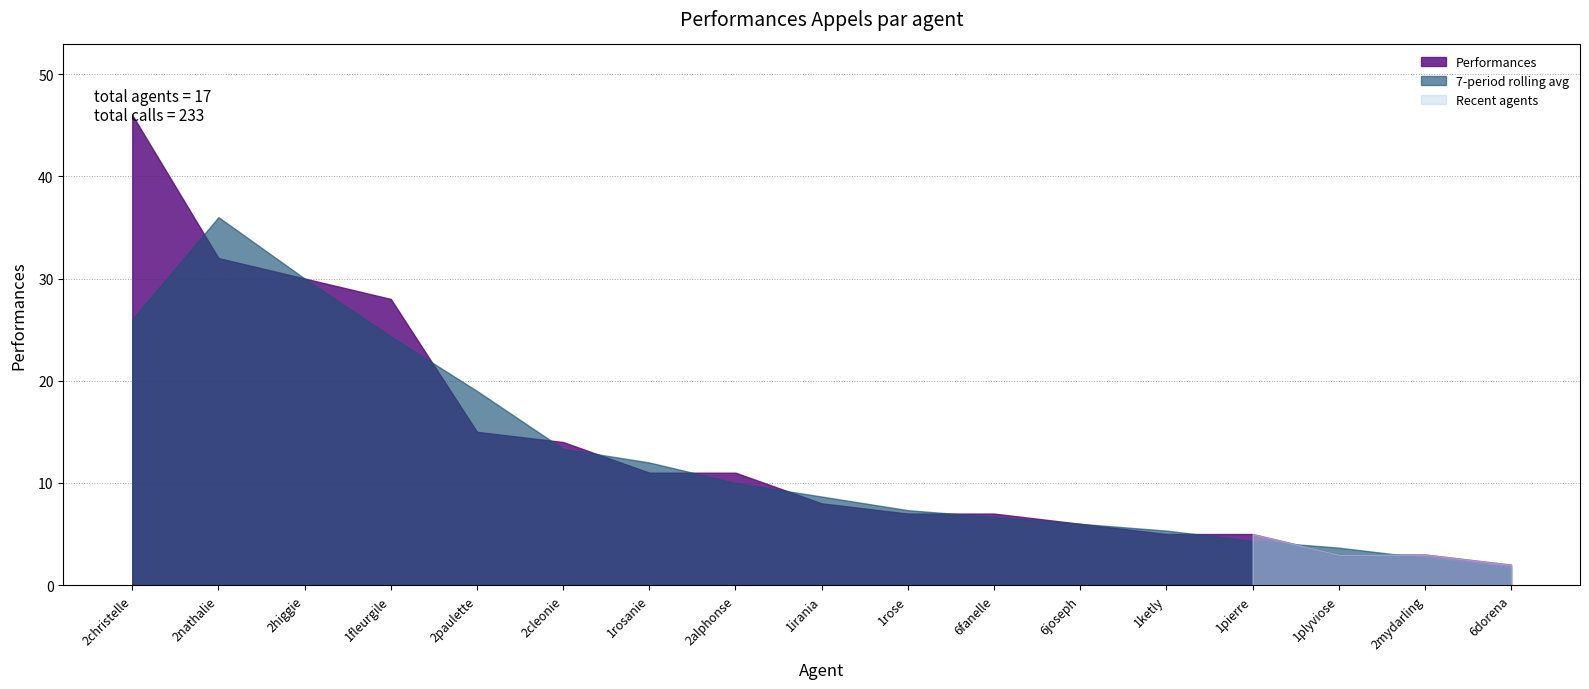

Between 1fleurgile and 2nathalie, which is larger?

2nathalie